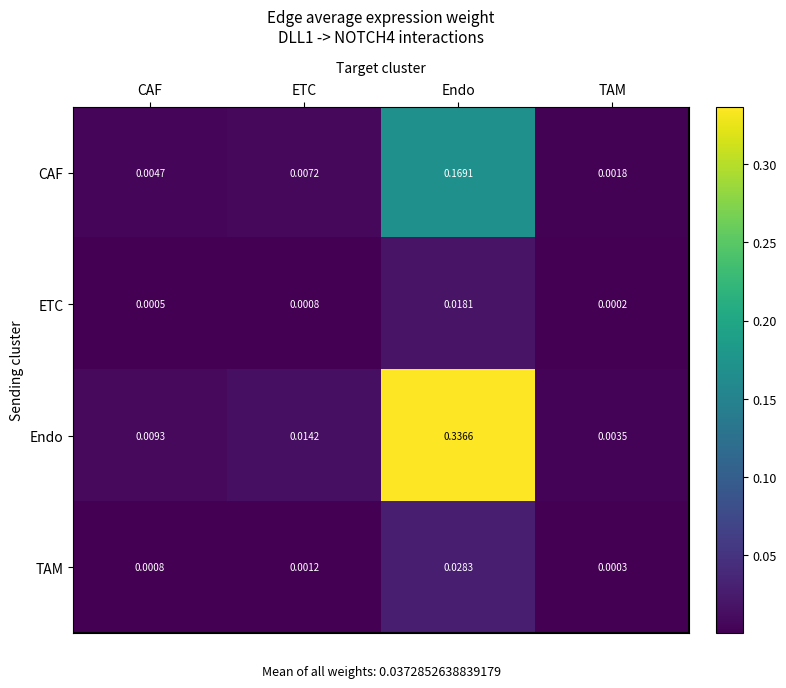

Between CAF and Endo, which series saw the biggest shift?

Endo